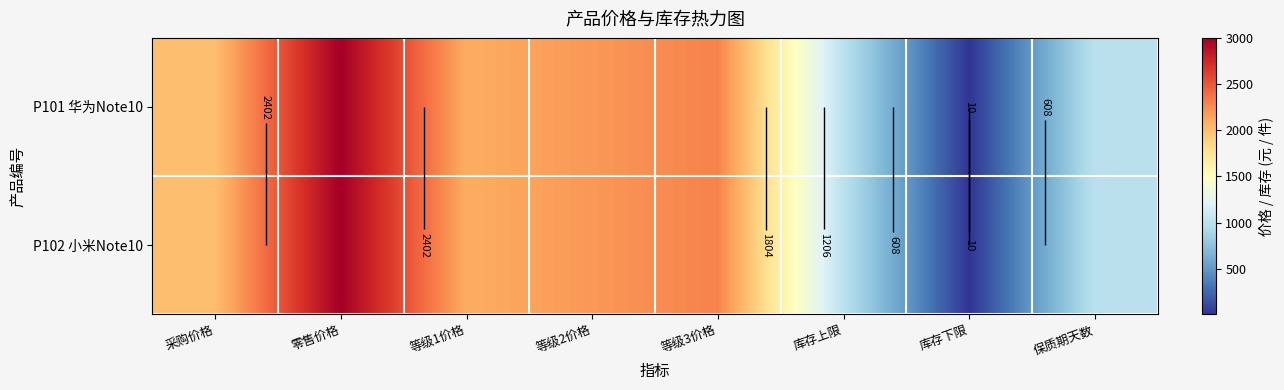

What is the sum of the P102 小米Note10 values at 采购价格 and 库存上限?

3000